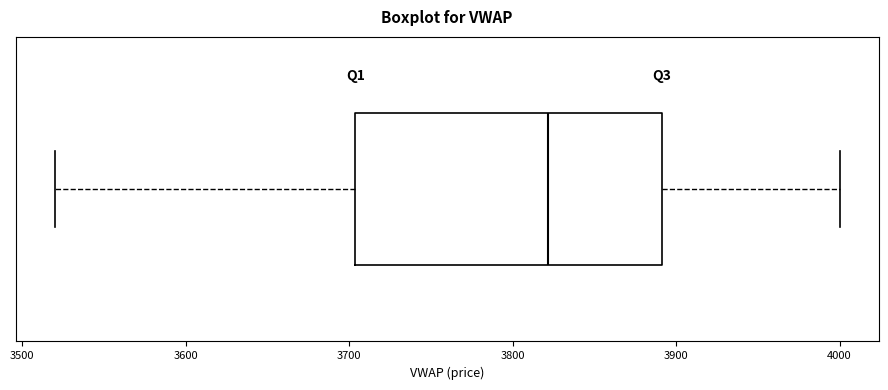

Transcribe this box plot: give where the median line is, the range the box spans, and where the two whiskers end, as read against the x-axis. The values are not printed on the chart, so give them approximately, as read against the axis.

median 3820, box 3700 to 3890, whiskers 3520 to 4000